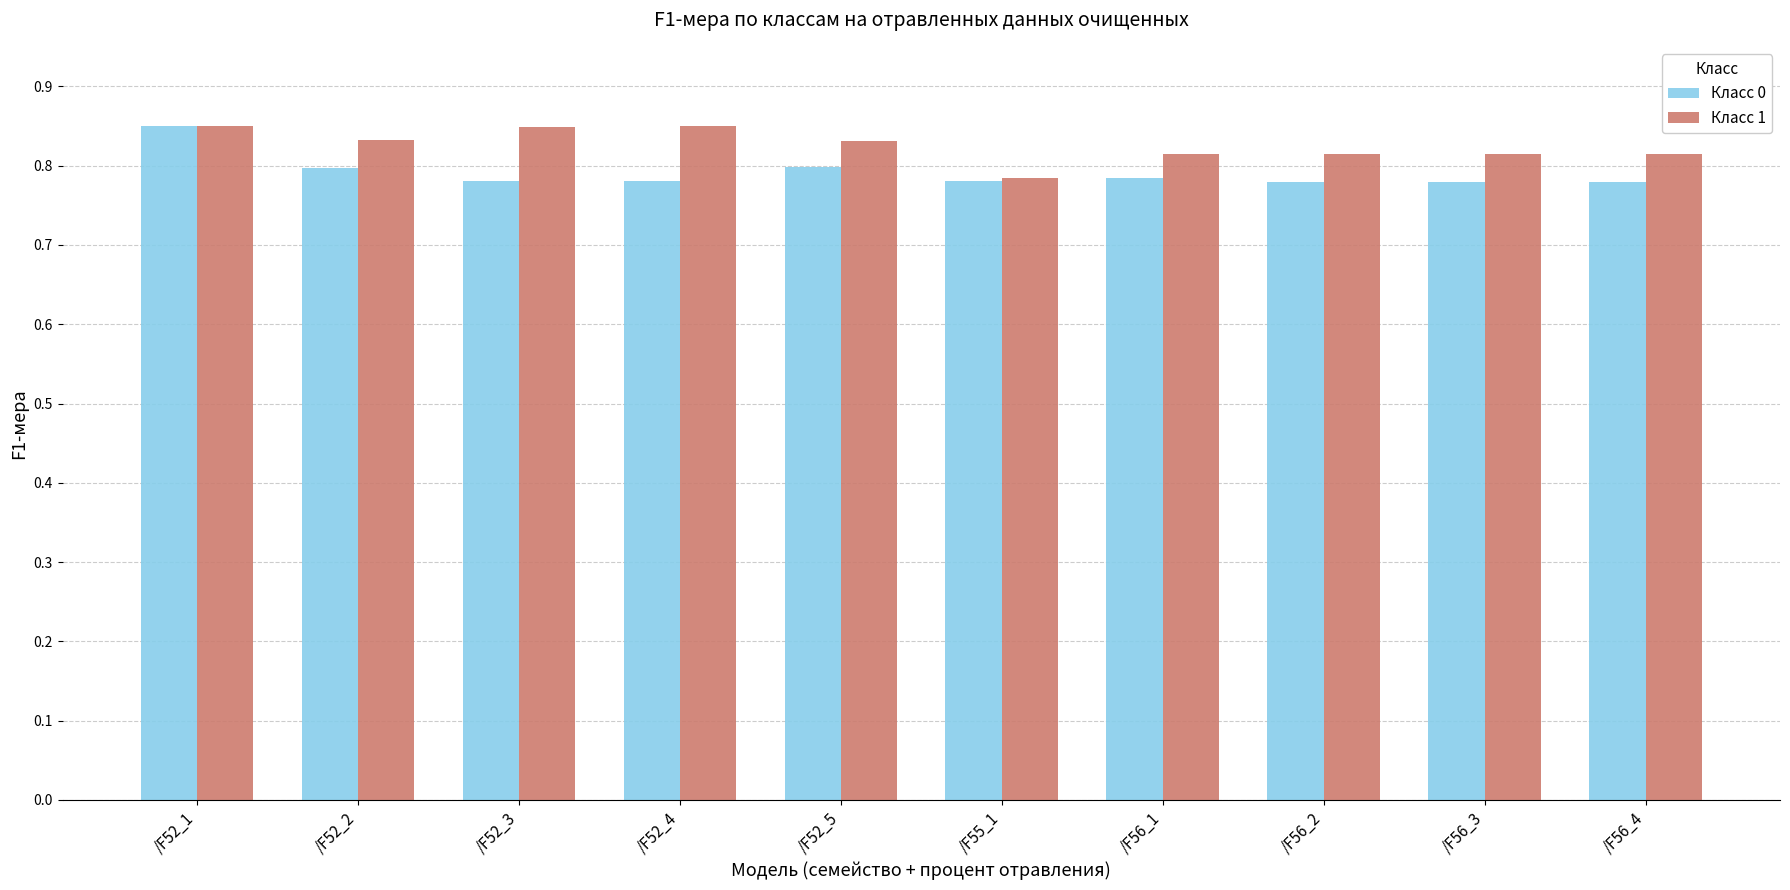

At which label does Класс 1 reach its minimum?

/F55_1